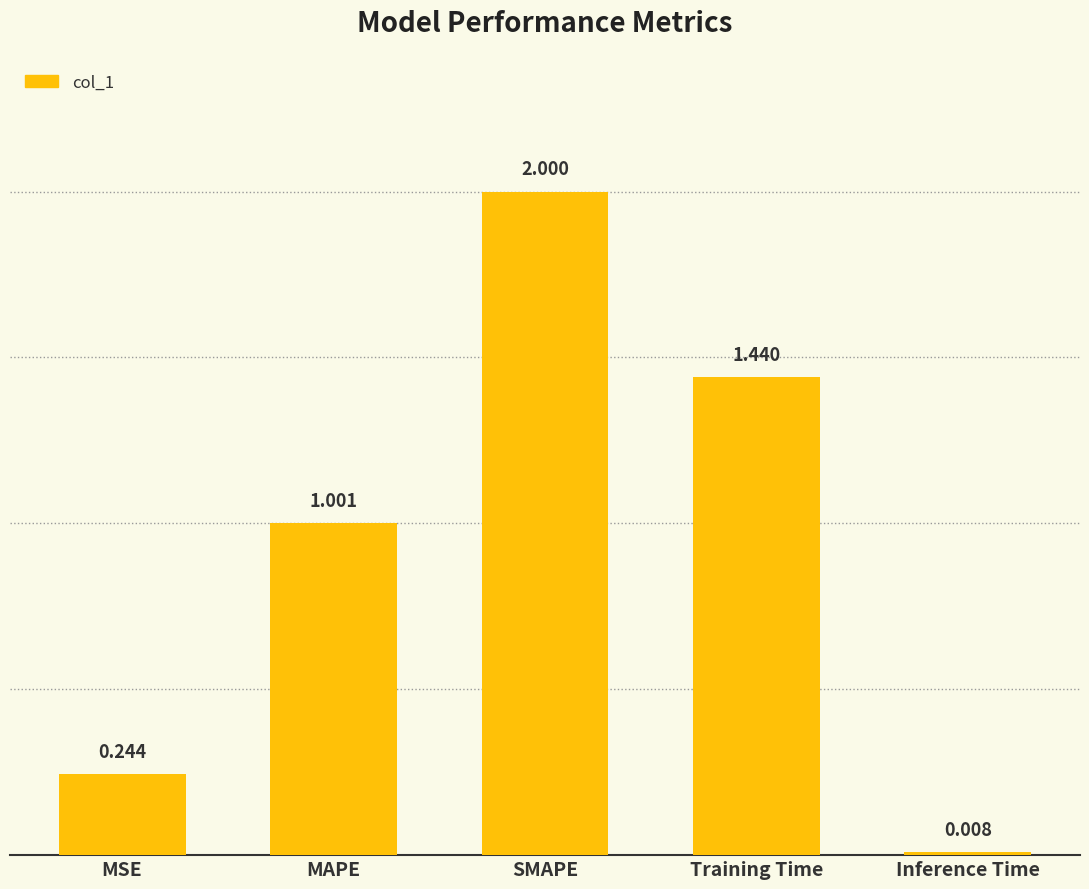

At which label does the data first exceed 1?

MAPE